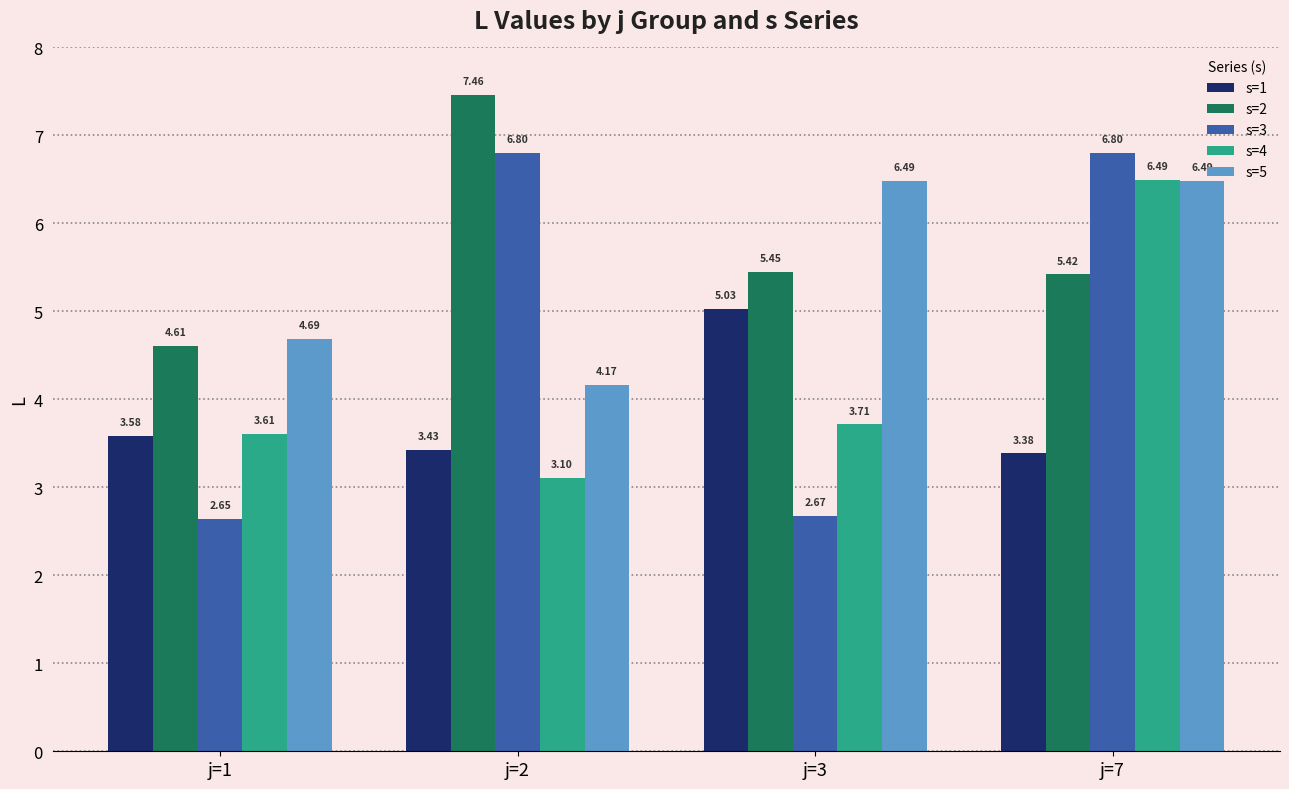

What is the approximate value of s=4 at j=7?

6.5